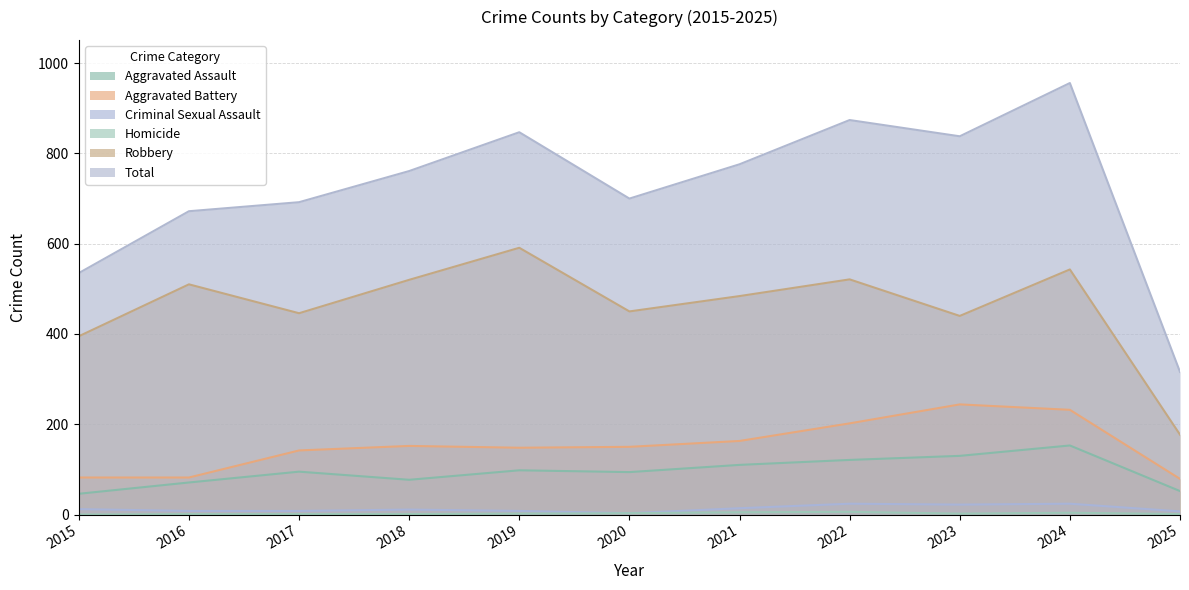

At 2023, list the series in order from smallest to largest.

Homicide, Criminal Sexual Assault, Aggravated Assault, Aggravated Battery, Robbery, Total